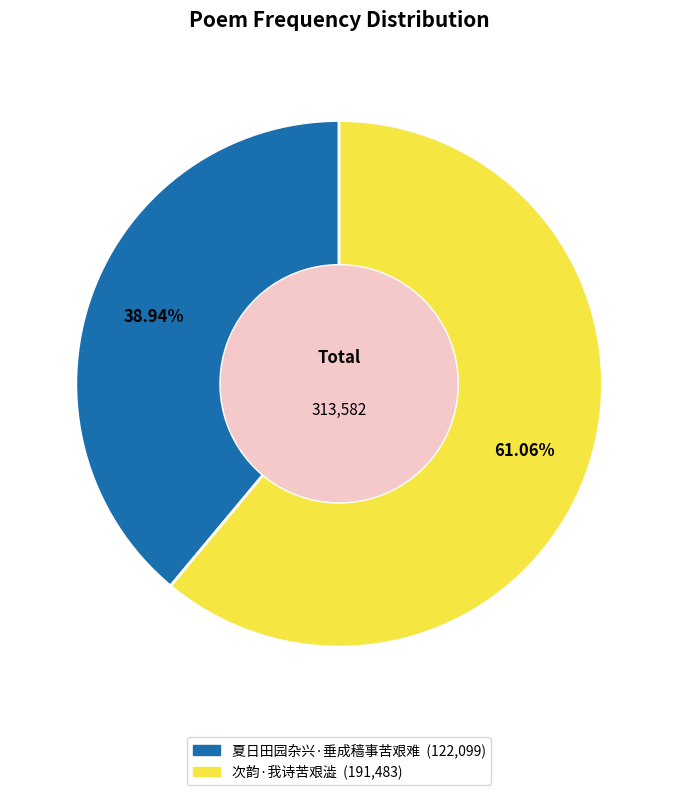

The 夏日田园杂兴·垂成穑事苦艰难 slice represents 27% of the pie. True or false?

False